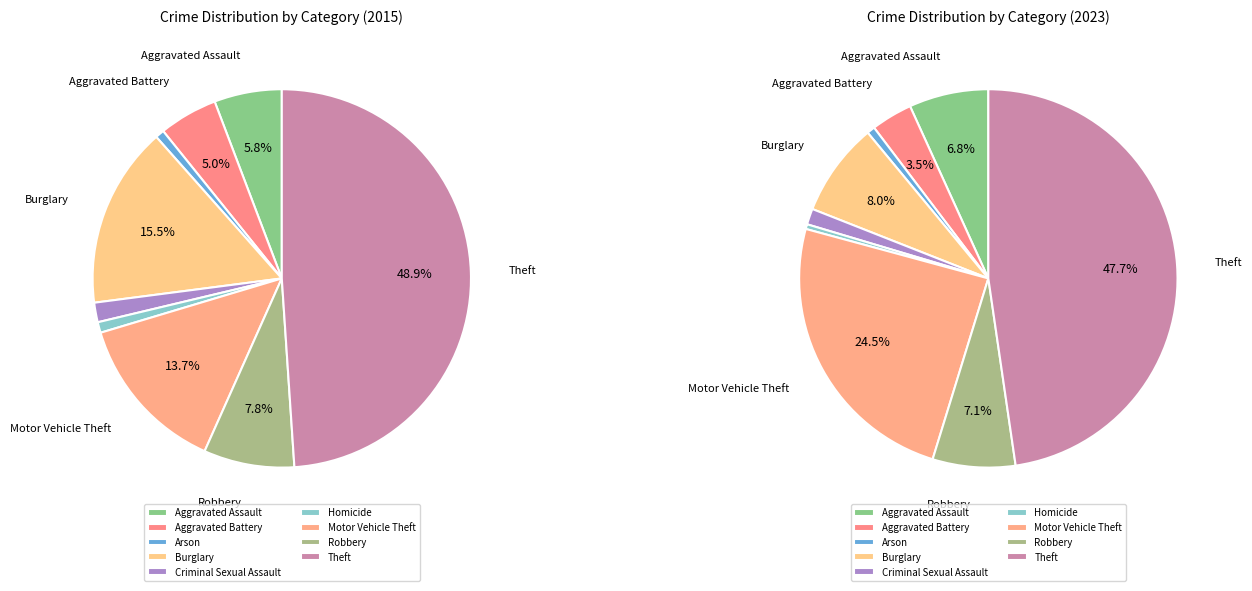

Is there any slice that represents more than half of the pie?

No